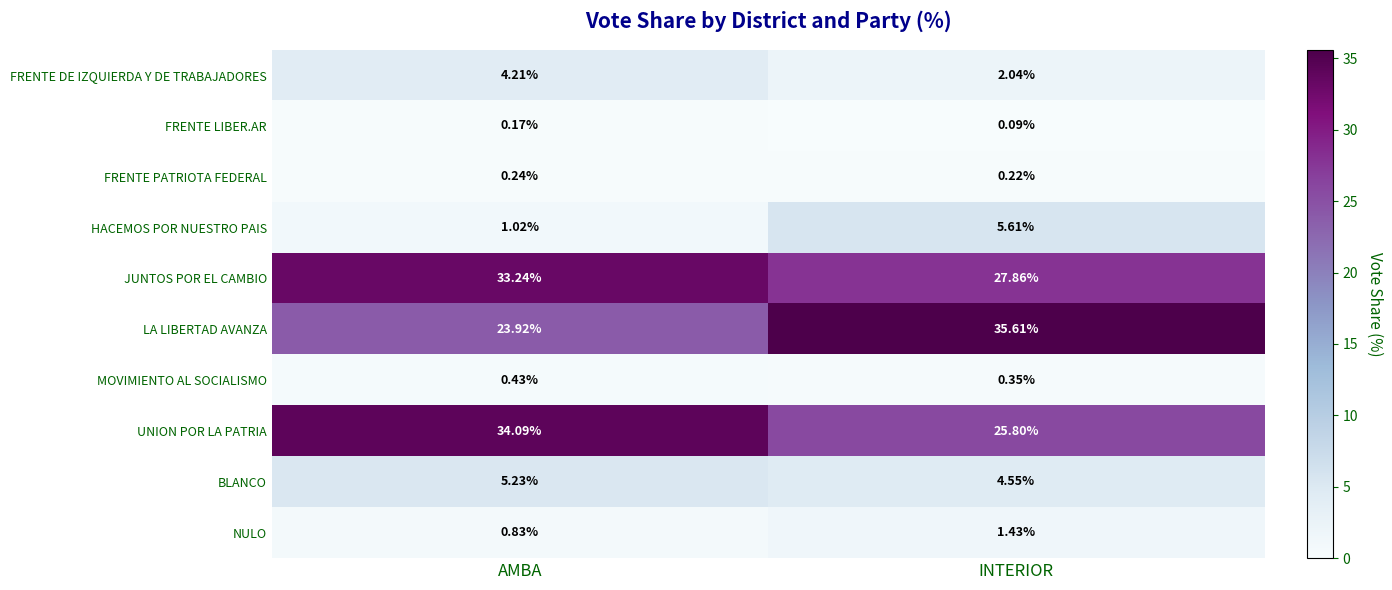

Count the number of categories in the chart.

2